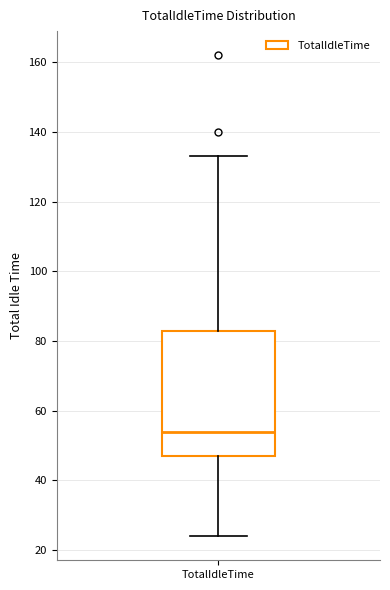

Transcribe this box plot: give where the median line is, the range the box spans, and where the two whiskers end, as read against the y-axis. The values are not printed on the chart, so give them approximately, as read against the axis.

median 54, box 48 to 84, whiskers 24 to 134